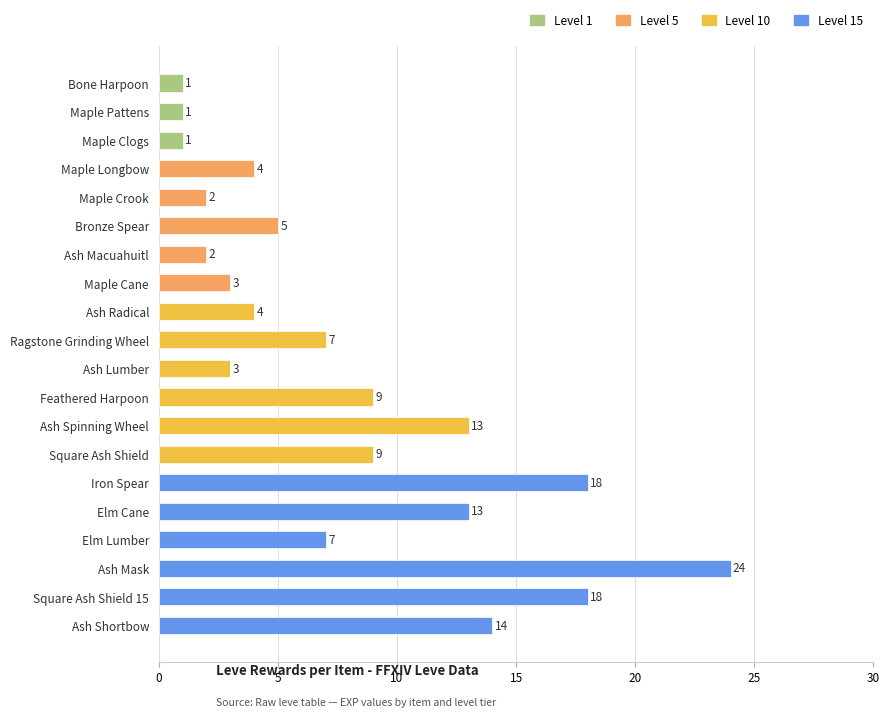

How many values are below 7?

10